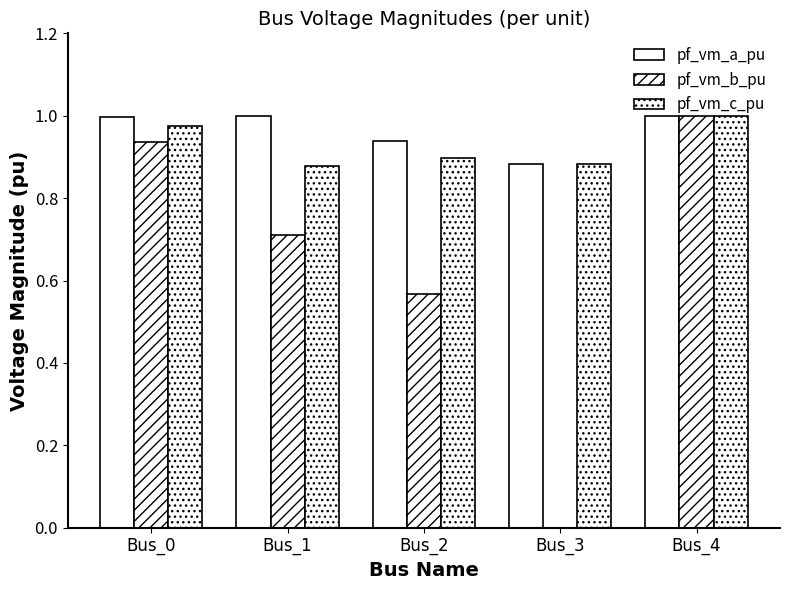

Does the chart contain stacked bars?

No